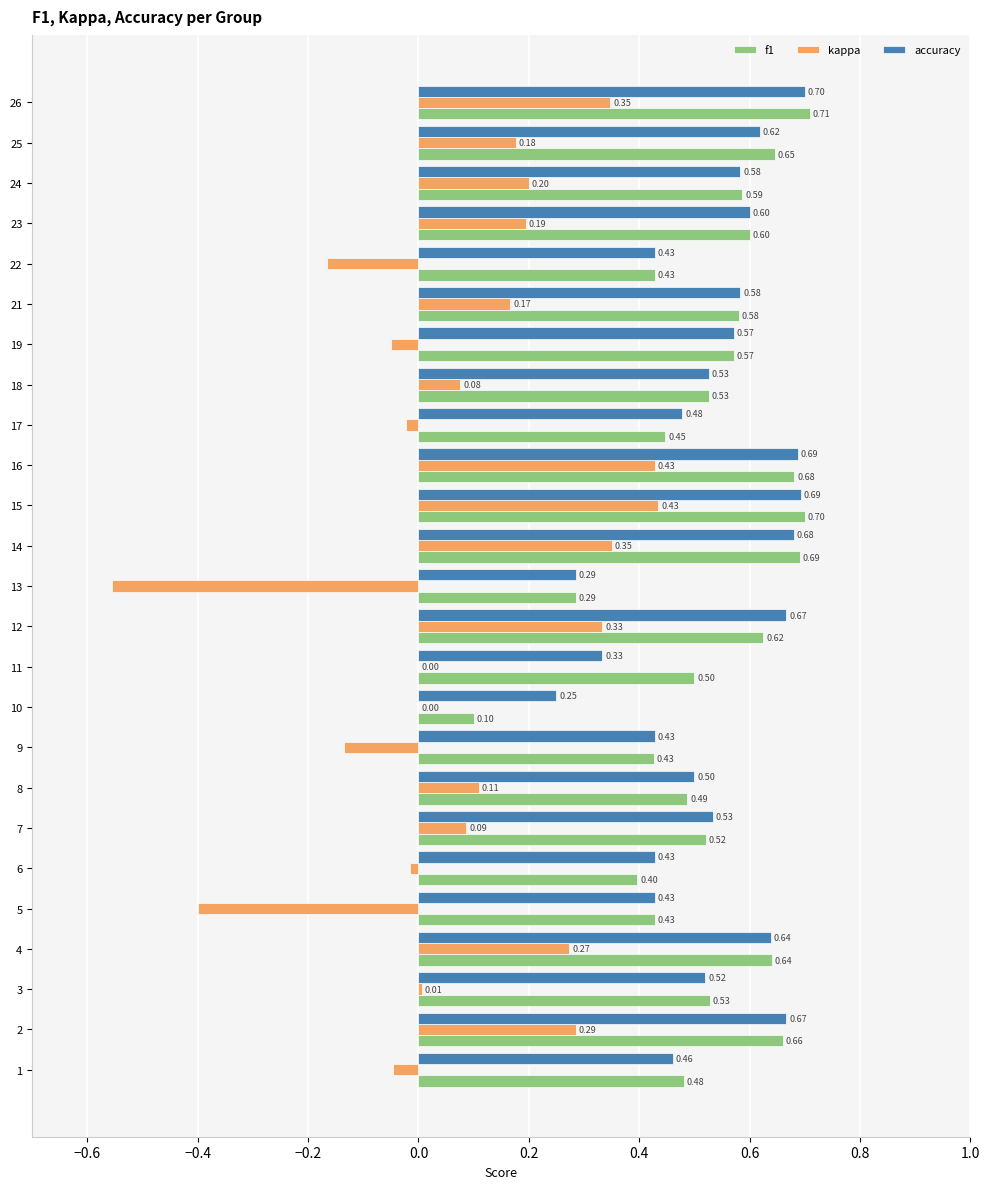

Which series has the largest total across all categories?

accuracy